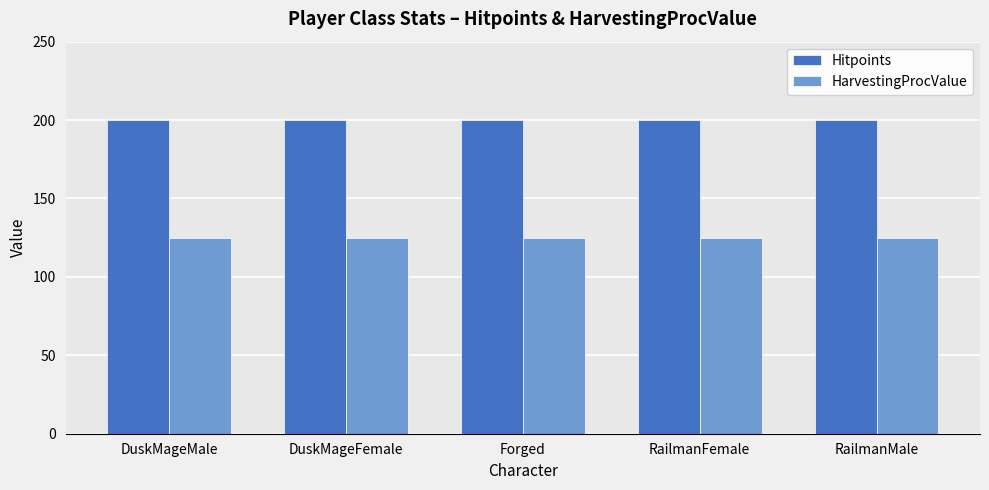

Read the HarvestingProcValue value at RailmanFemale.

125